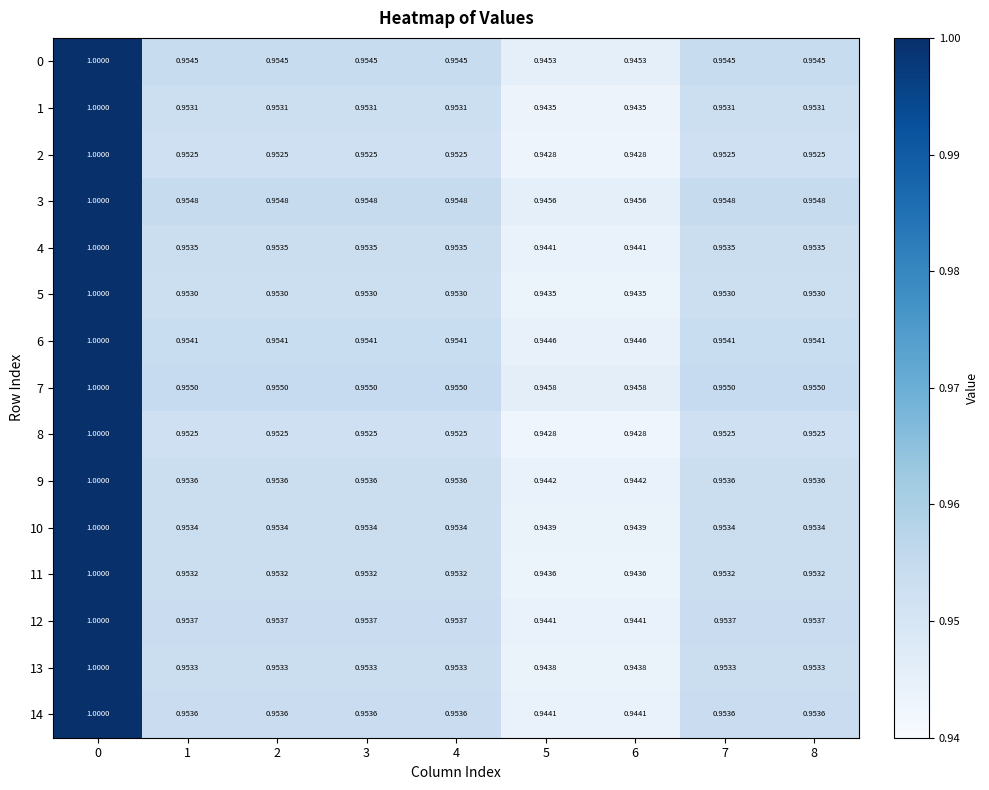

Is the value of 0 at 5 greater than the value of 1 at 6?

Yes